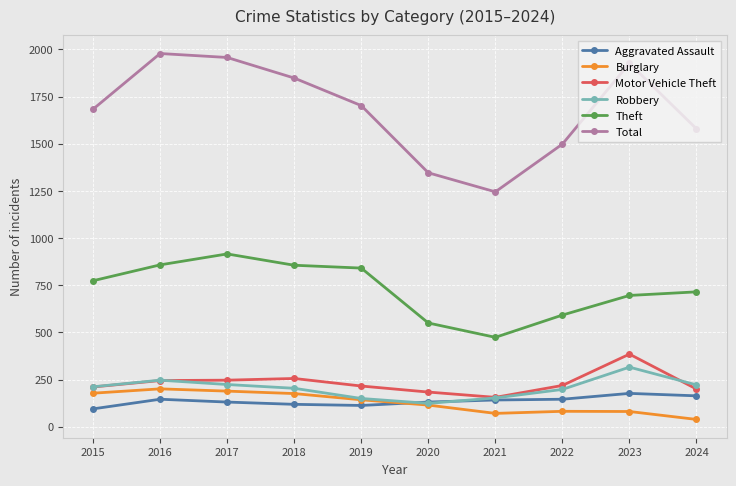

At which category does Theft reach its first local peak?

2017